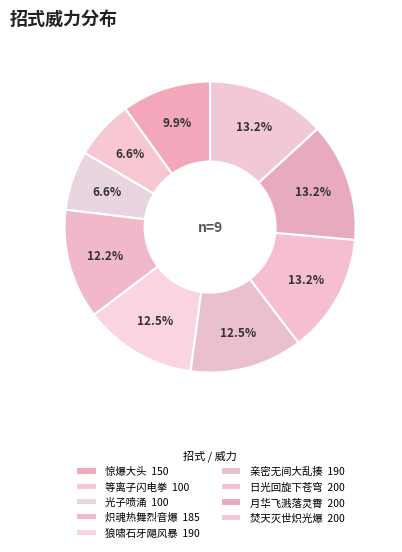

How many segments does this pie chart have?

9